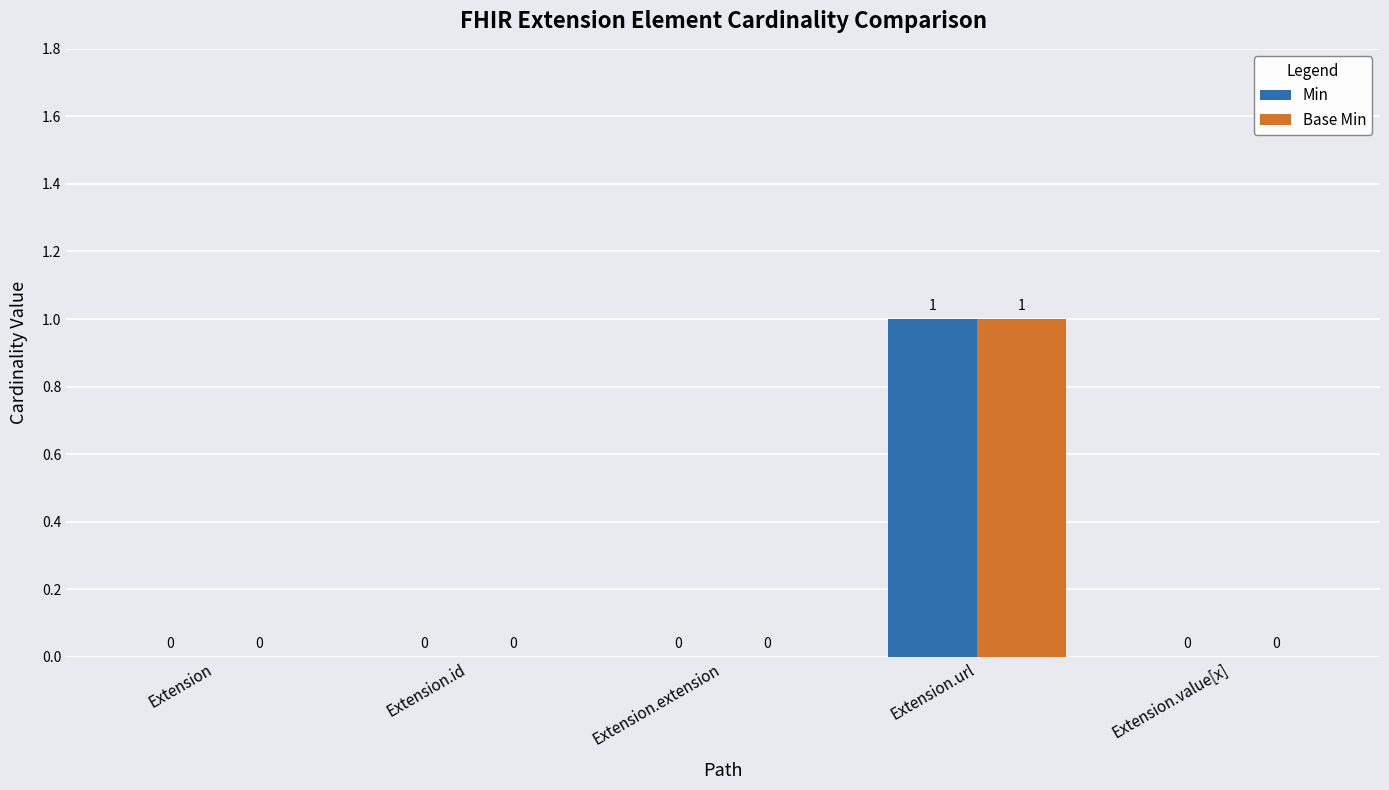

At which category does the chart reach its peak across all series?

Extension.url